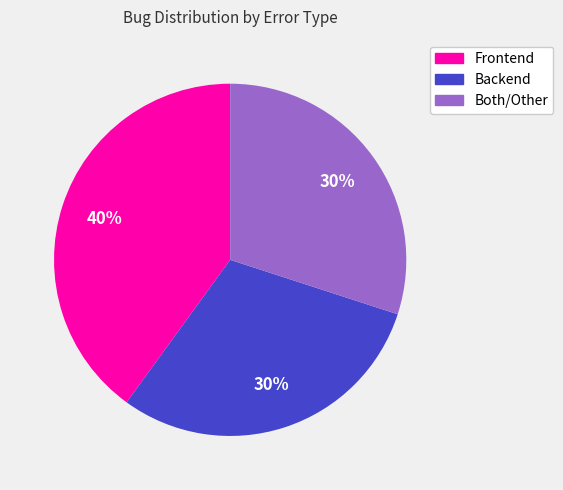

How many segments does this pie chart have?

3